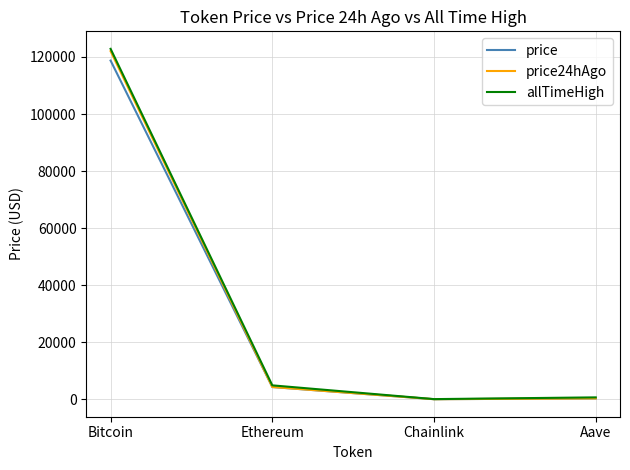

The allTimeHigh series shows 4878.3 at Ethereum. True or false?

True